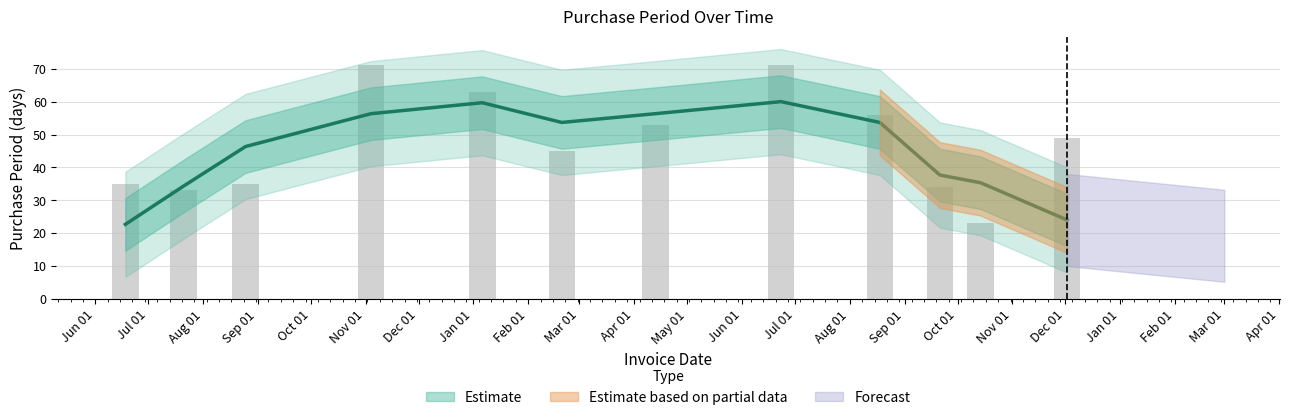

Rank the categories by value from lowest to highest.

2016-10-14, 2015-07-21, 2016-09-21, 2015-06-18, 2015-08-25, 2016-02-20, 2016-12-02, 2016-04-13, 2016-08-18, 2016-01-06, 2015-11-04, 2016-06-23